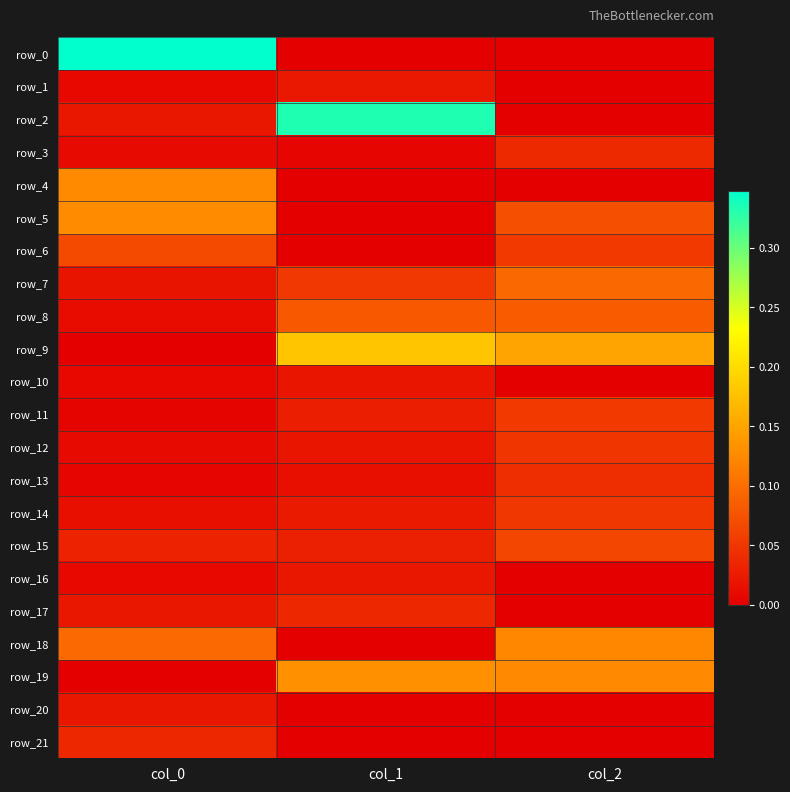

Which series has the largest total across all categories?

row_2